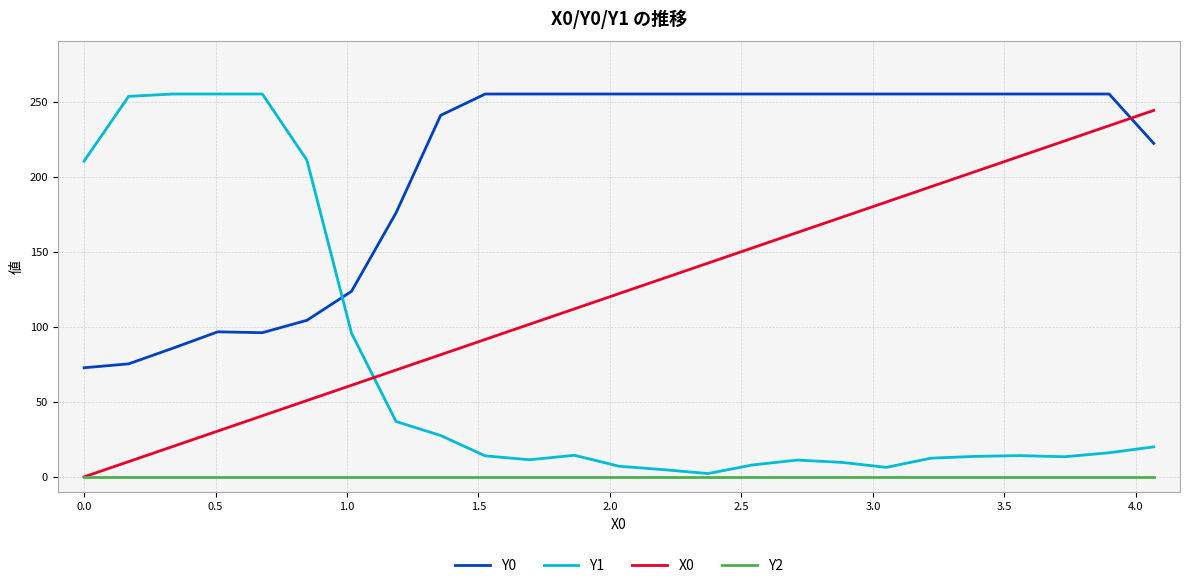

What is the maximum value shown in the chart?

255.0